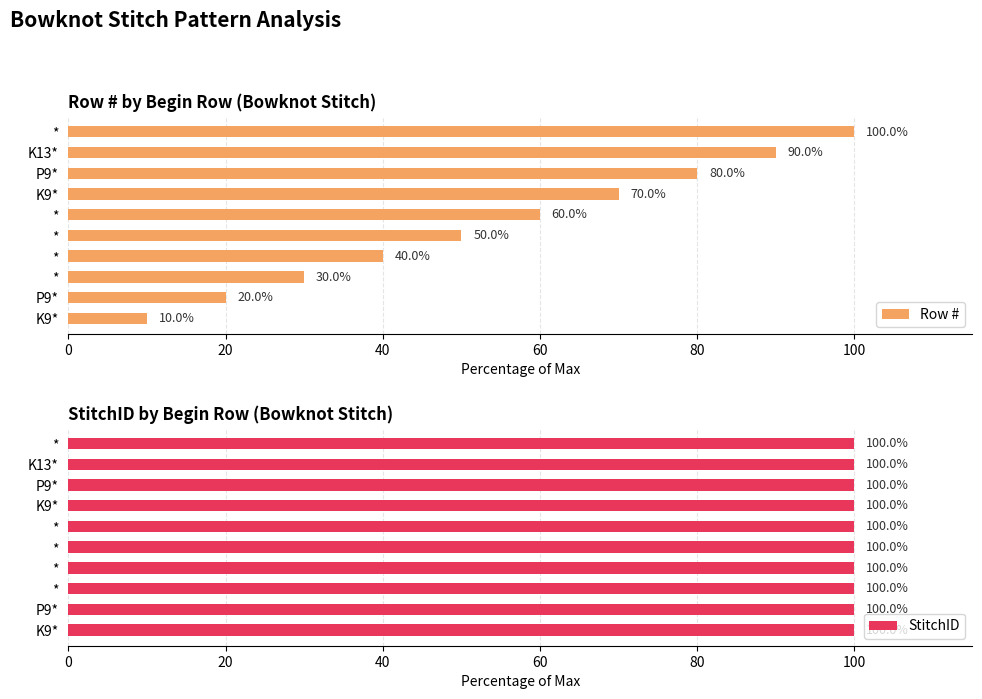

Which series has the widest spread of values?

Row #